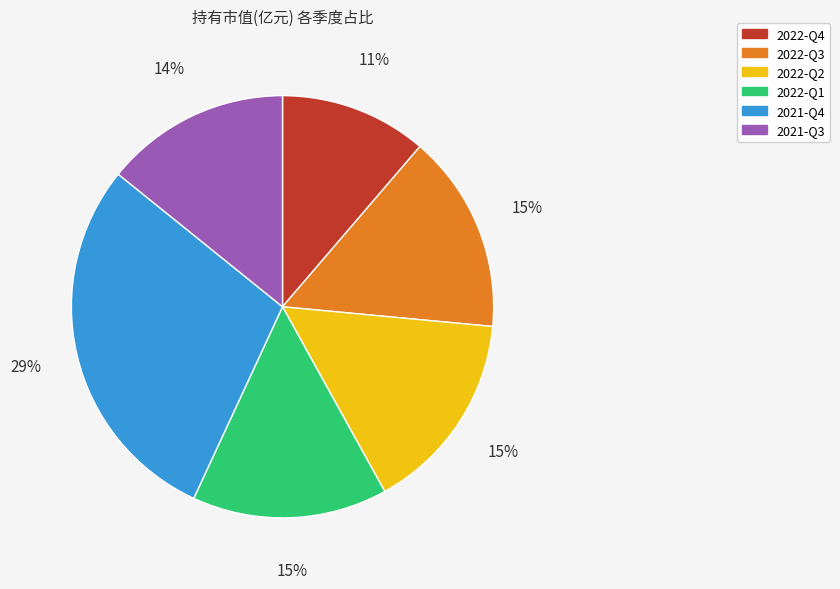

True or false: 2022-Q1 accounts for 1% of the total.

False